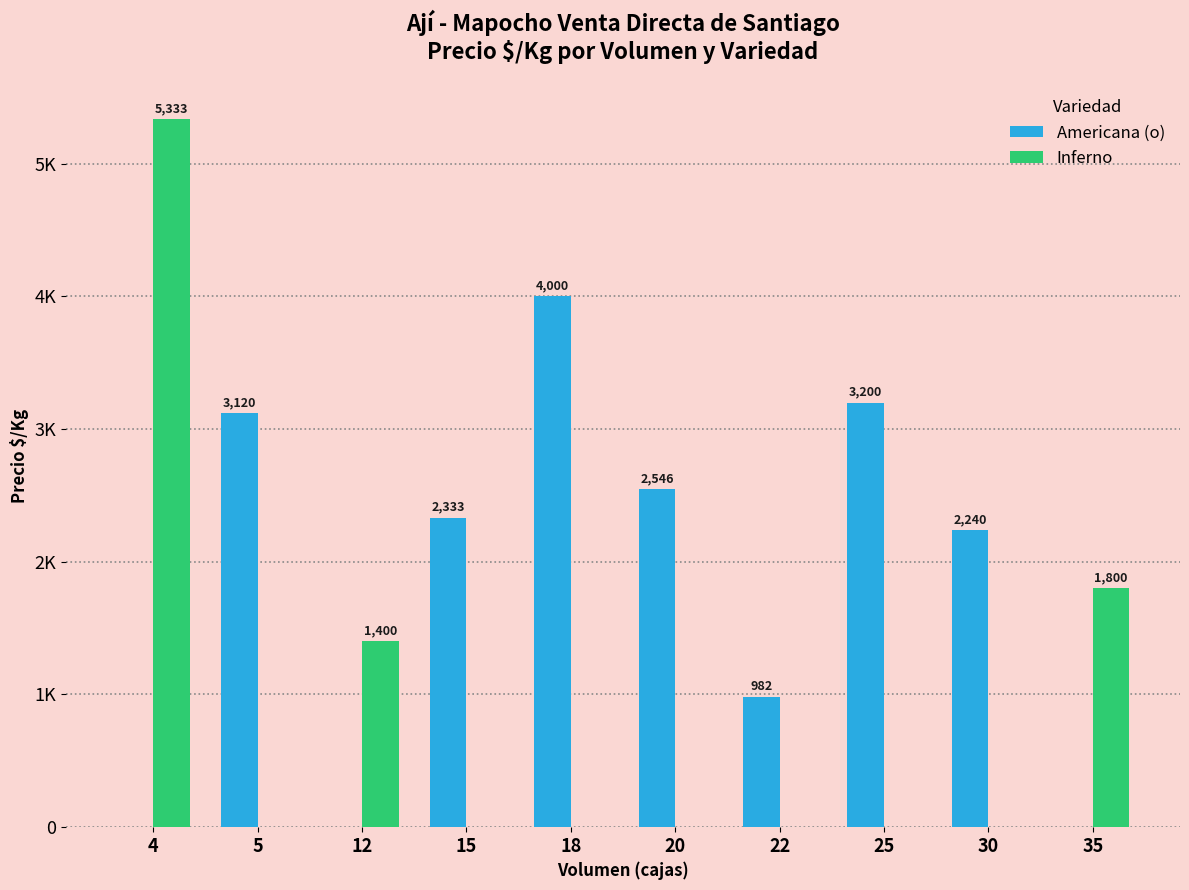

What is the total value across all series at 12?

1400